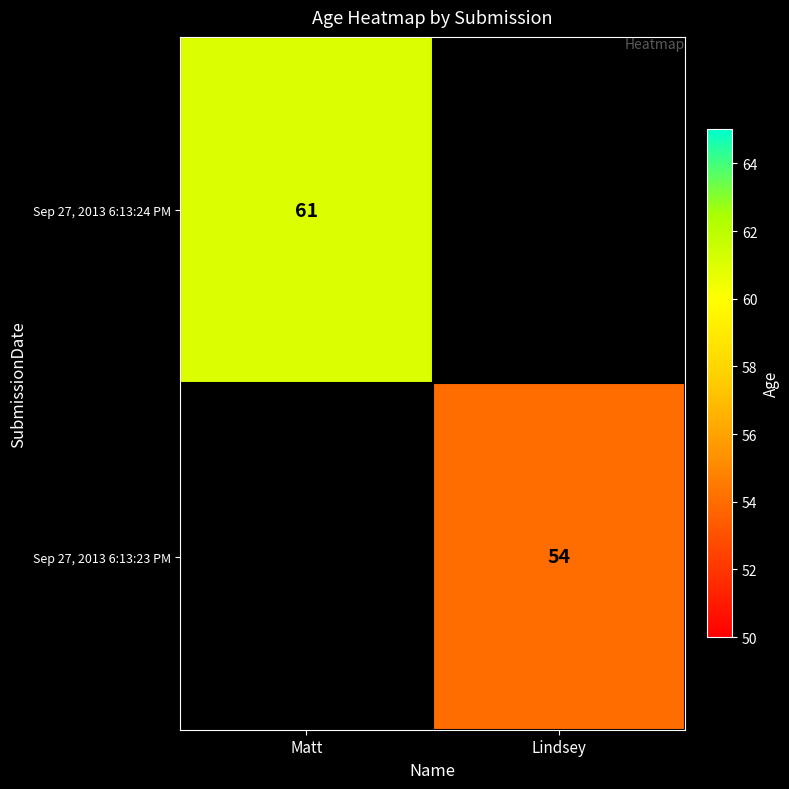

The Sep 27, 2013 6:13:24 PM series shows 61 at Matt. True or false?

True